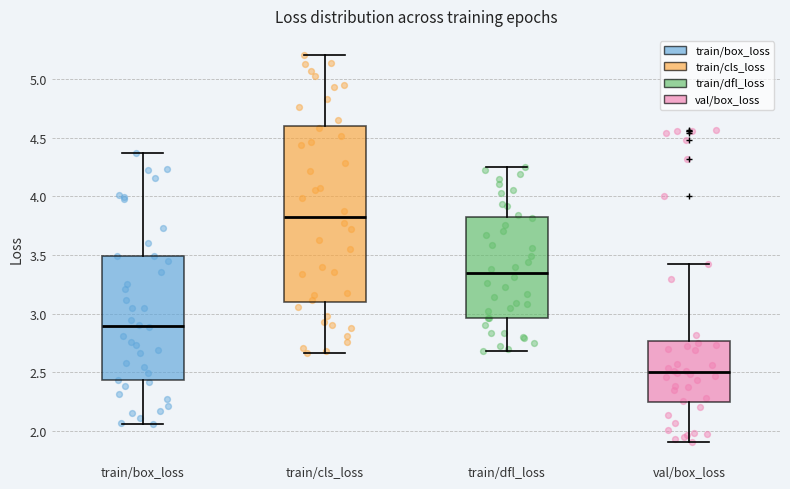

Where does the median line of the box for train/box_loss sit on the y-axis? The values are not printed on the chart, so give them approximately, as read against the axis.

2.90